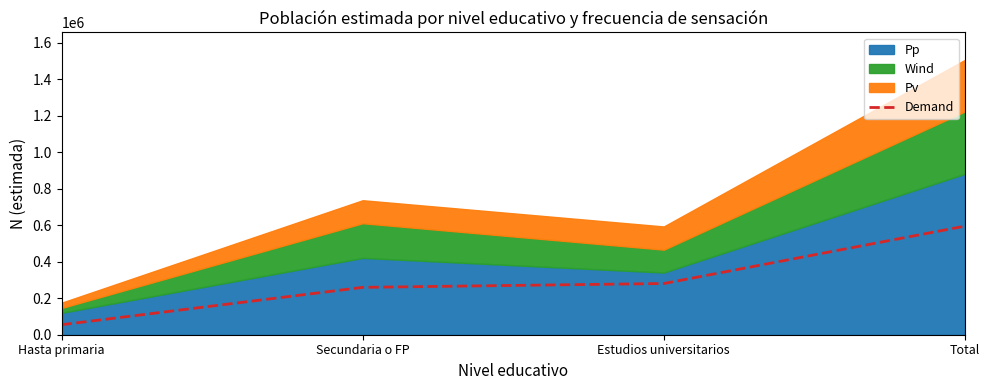

What is the difference between the values at Estudios universitarios and Hasta primaria?

225763